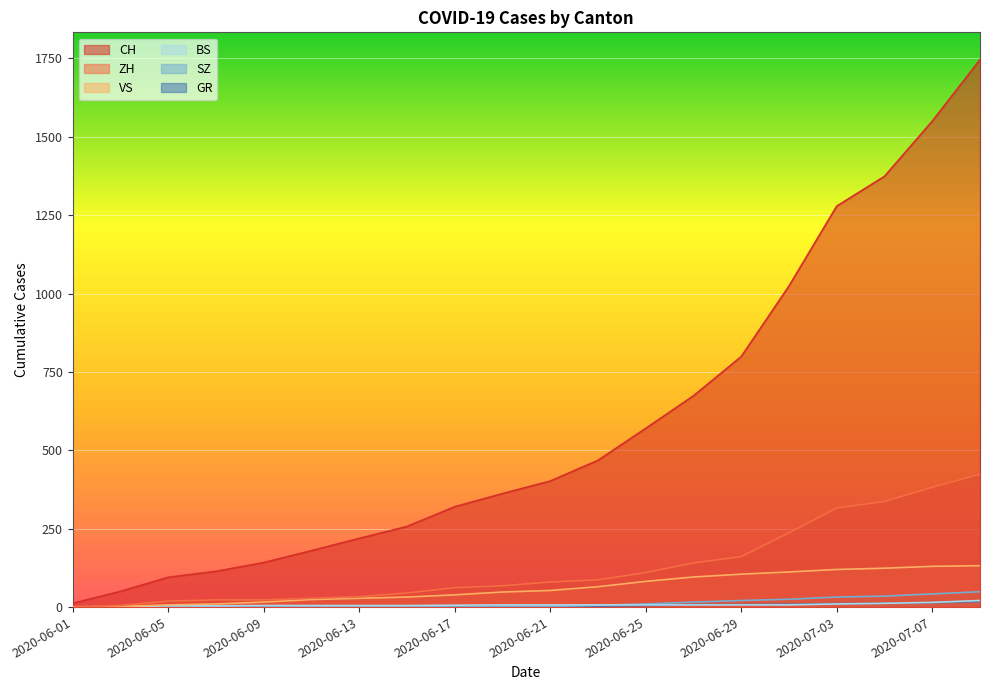

Is the value of BS at 2020-07-07 greater than the value of SZ at 2020-06-01?

Yes